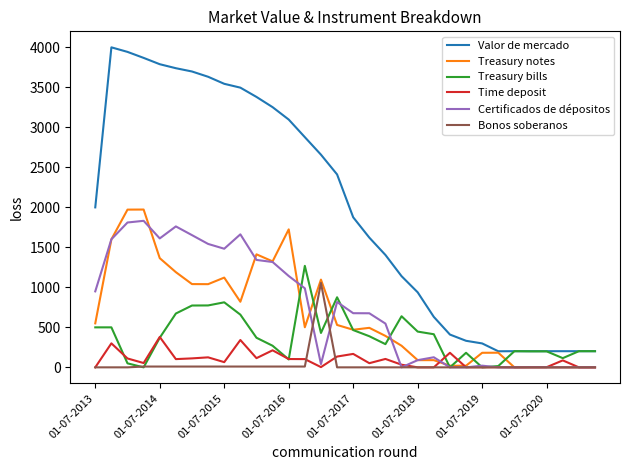

Which series has the widest spread of values?

Valor de mercado